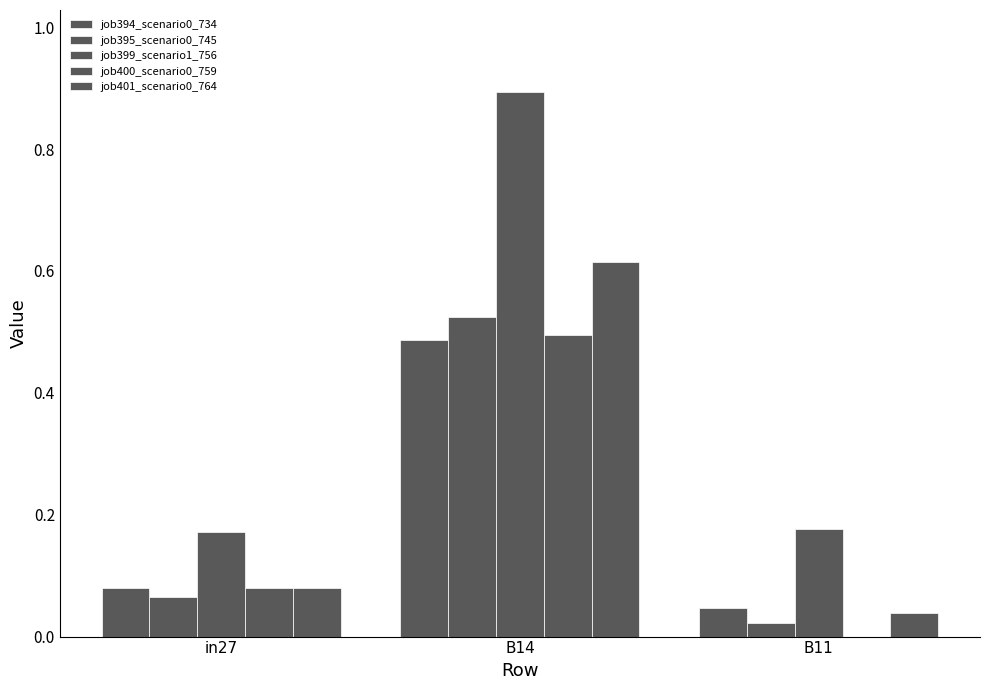

The value of job400_scenario0_759 at B11 is -0.2. True or false?

False